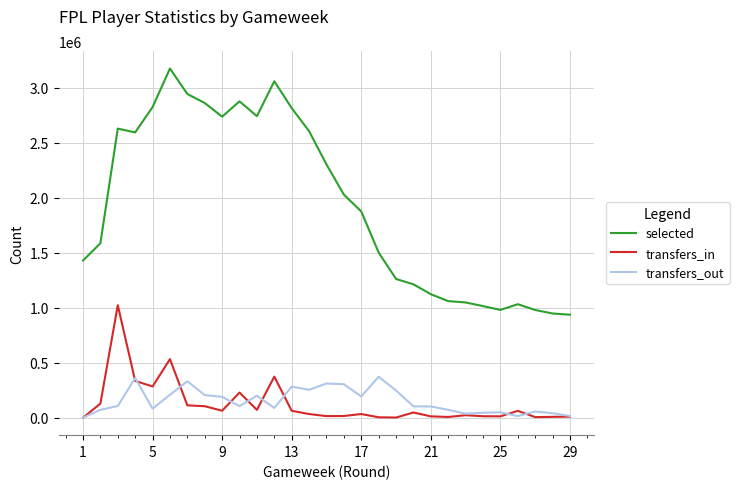

How many lines are shown in the chart?

3